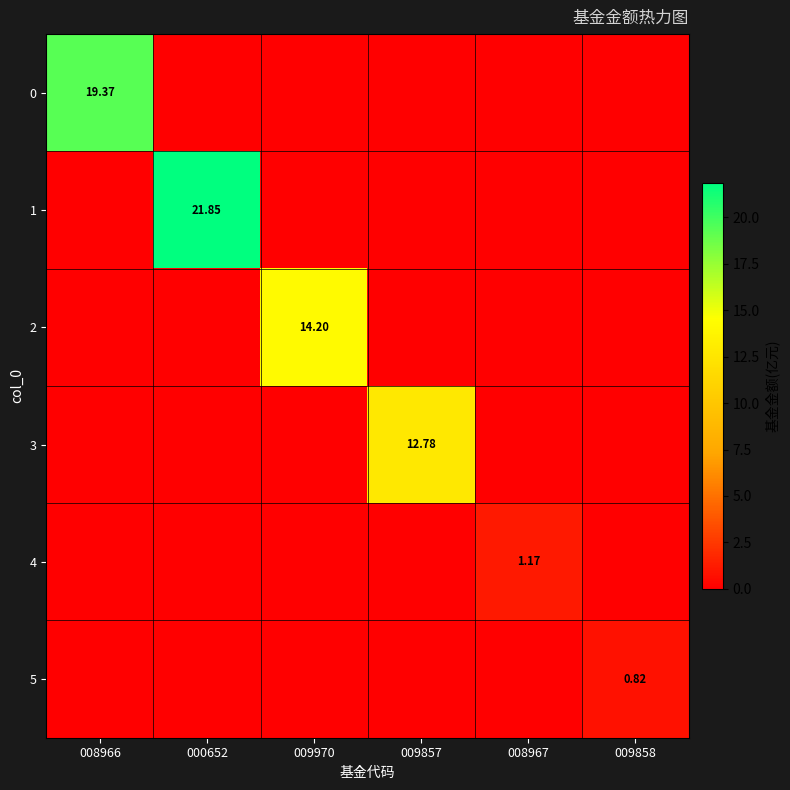

Rank the series by their maximum value, from highest to lowest.

1, 0, 2, 3, 4, 5